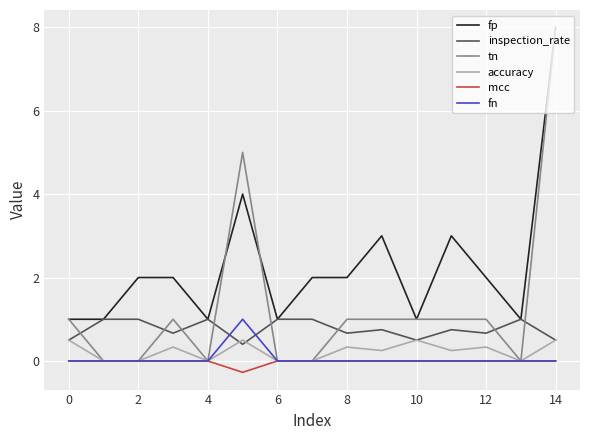

What are all the series names shown in the legend?

fp, inspection_rate, tn, accuracy, mcc, fn